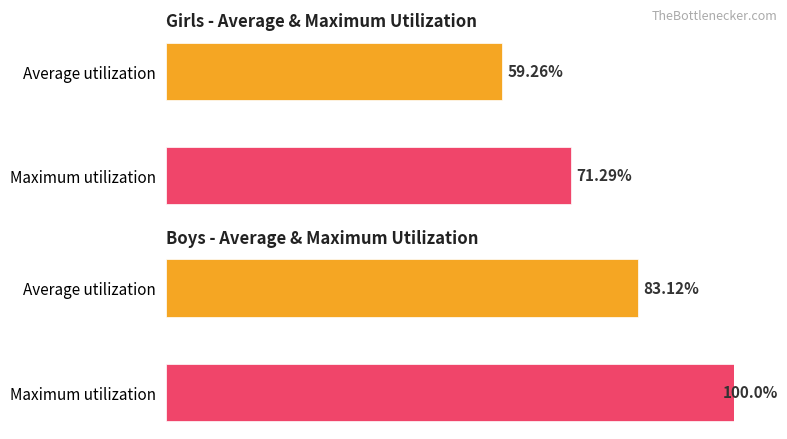

What is the spread (max minus min) of values at Average utilization?

23.9